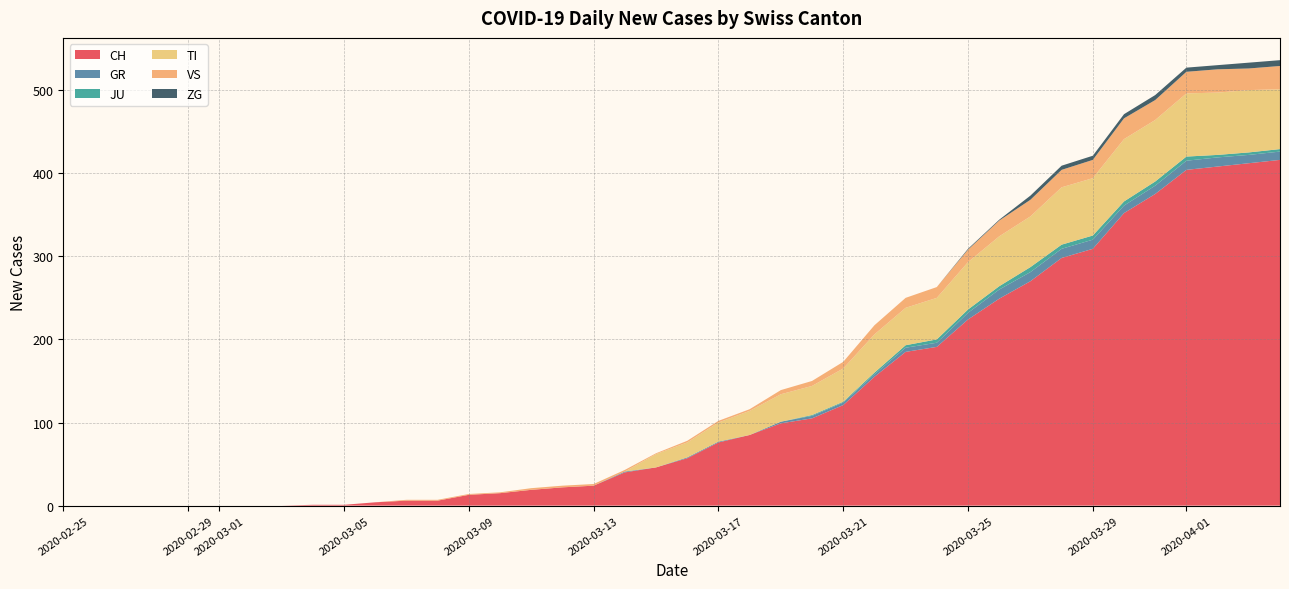

Reading left to right, transcribe all the data shown in this chart.

CH: 0	0	0	0	0	0	0	0	1	1	4	6	6	13	15	19	22	24	40	46	57	76	85	99	105	121	155	185	191	224	249	270	298	309	352	375	404	408	412	416
GR: 0	0	0	0	0	0	0	0	0	0	0	0	0	0	0	0	0	0	1	0	1	1	0	2	3	3	3	5	5	8	11	11	11	11	9	10	11	11	10	10
JU: 0	0	0	0	0	0	0	0	0	0	0	0	0	0	0	0	0	0	0	0	0	0	0	0	1	1	2	3	4	4	4	6	5	5	5	5	5	3	3	3
TI: 0	0	0	0	0	0	0	0	0	0	0	0	0	0	0	0	0	0	0	16	18	23	29	33	35	40	46	45	50	57	60	61	69	69	75	74	76	75	75	72
VS: 0	0	0	0	0	0	0	0	0	0	0	1	1	1	1	2	2	2	2	1	2	2	2	5	6	8	11	12	13	15	19	20	21	22	25	24	26	28	26	28
ZG: 0	0	0	0	0	0	0	0	0	0	0	0	0	0	0	0	0	0	0	0	0	0	0	0	0	0	0	0	0	1	1	5	5	5	5	6	5	5	7	7